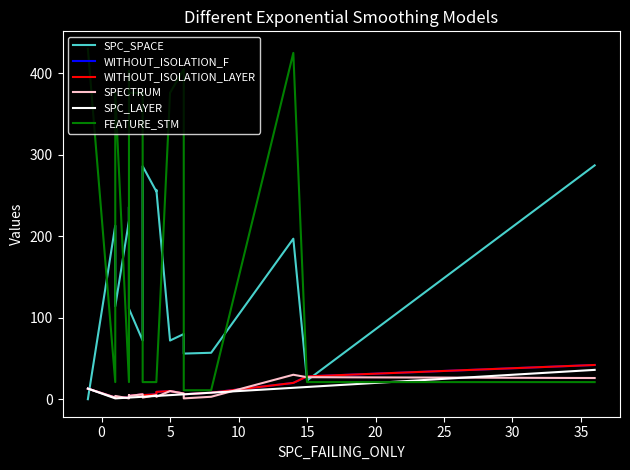

How many data points in WITHOUT_ISOLATION_F are above 6?

8